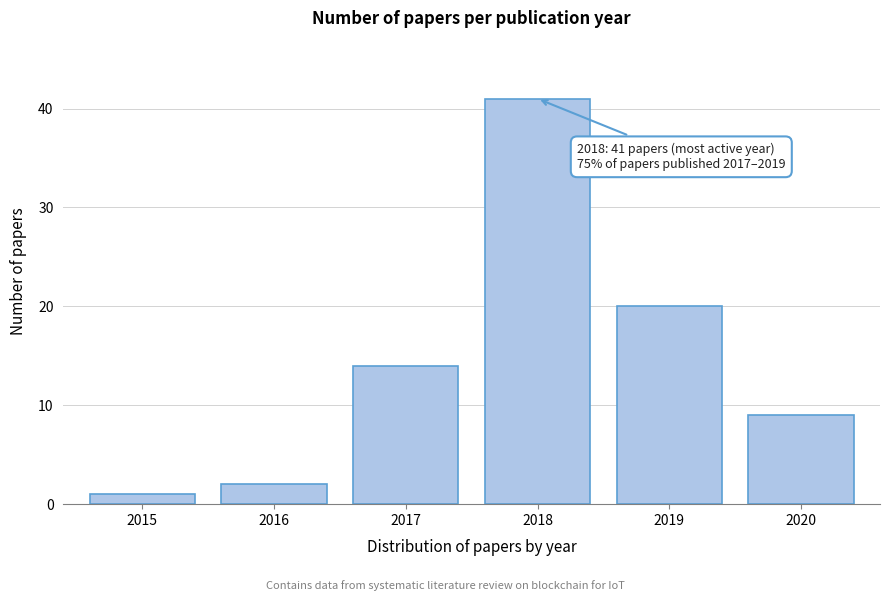

Reading left to right, extract all data points from this chart.

2015=1	2016=2	2017=14	2018=41	2019=20	2020=9